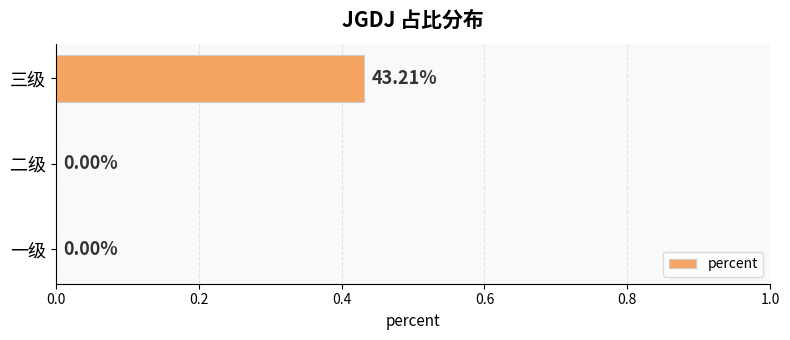

What is the change in value from 二级 to 三级?

+0.4